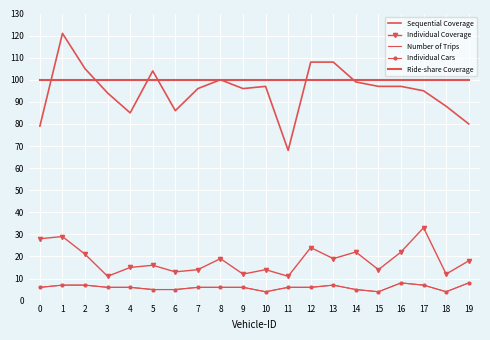

How many data points in Sequential Coverage are above 97?

7